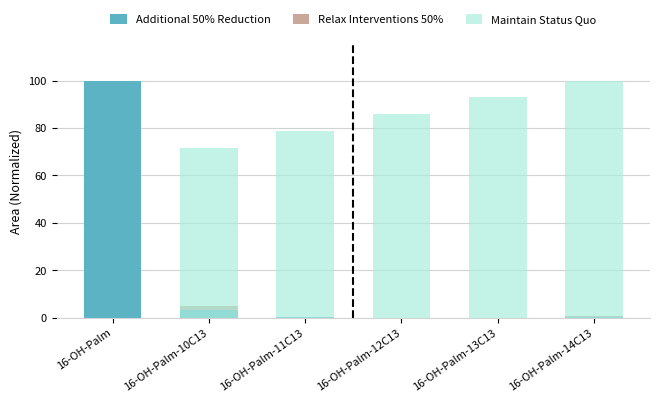

What is the greatest value displayed?

100.0